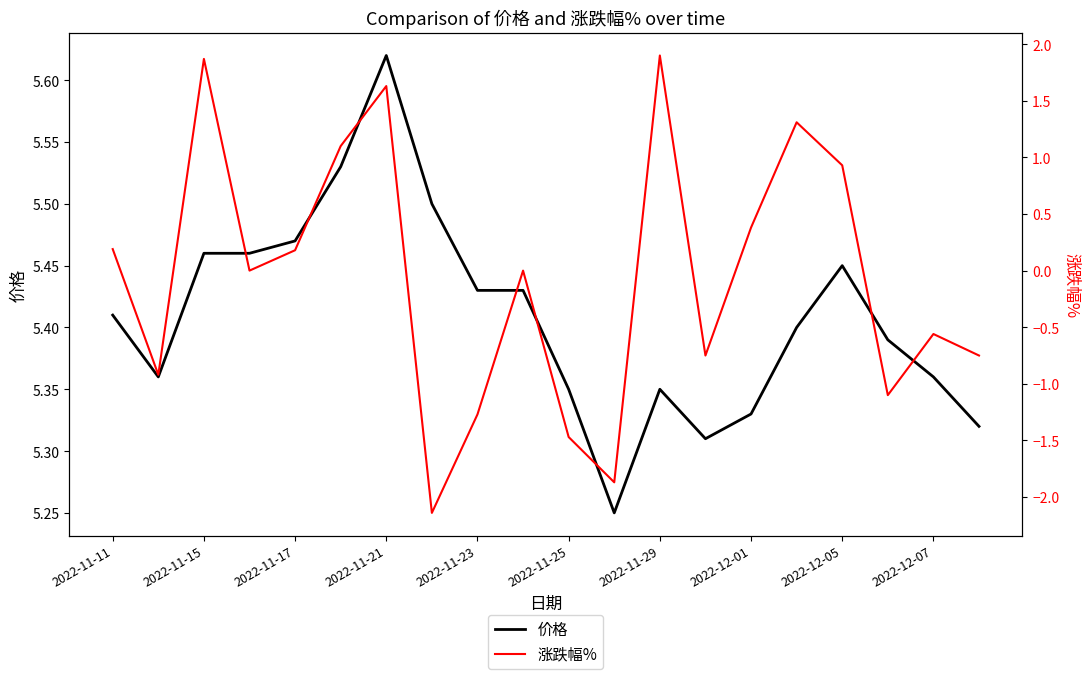

The 价格 series shows 7.1 at 2022-11-15. True or false?

False